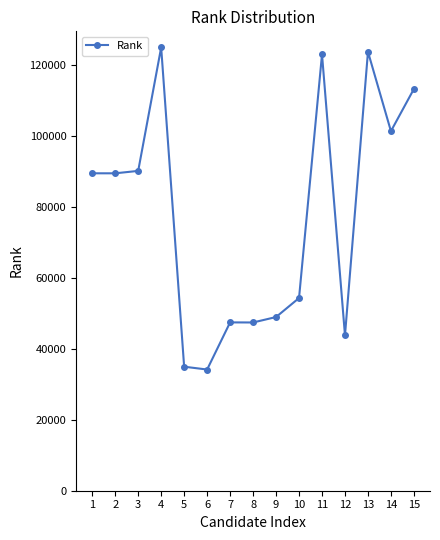

How many points are higher than both their immediate neighbors (excluding endpoints)?

4